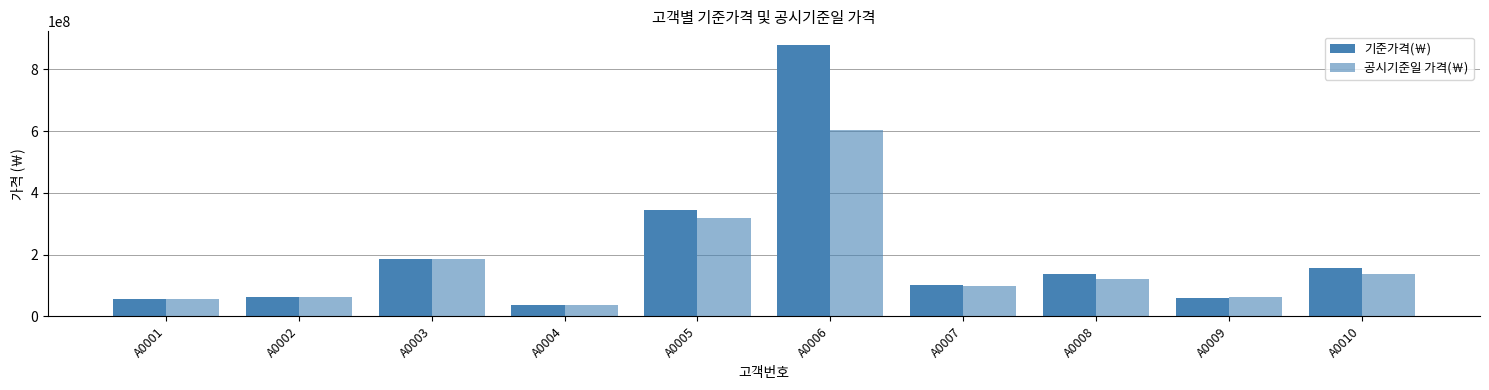

Count the number of categories in the chart.

10